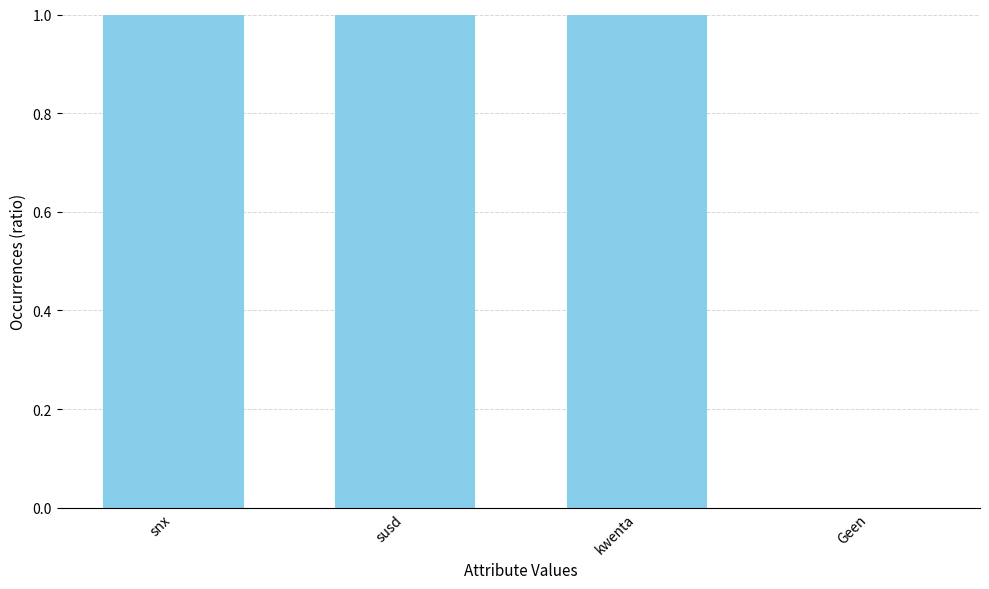

What is the value of the 3rd bar from the left?

3